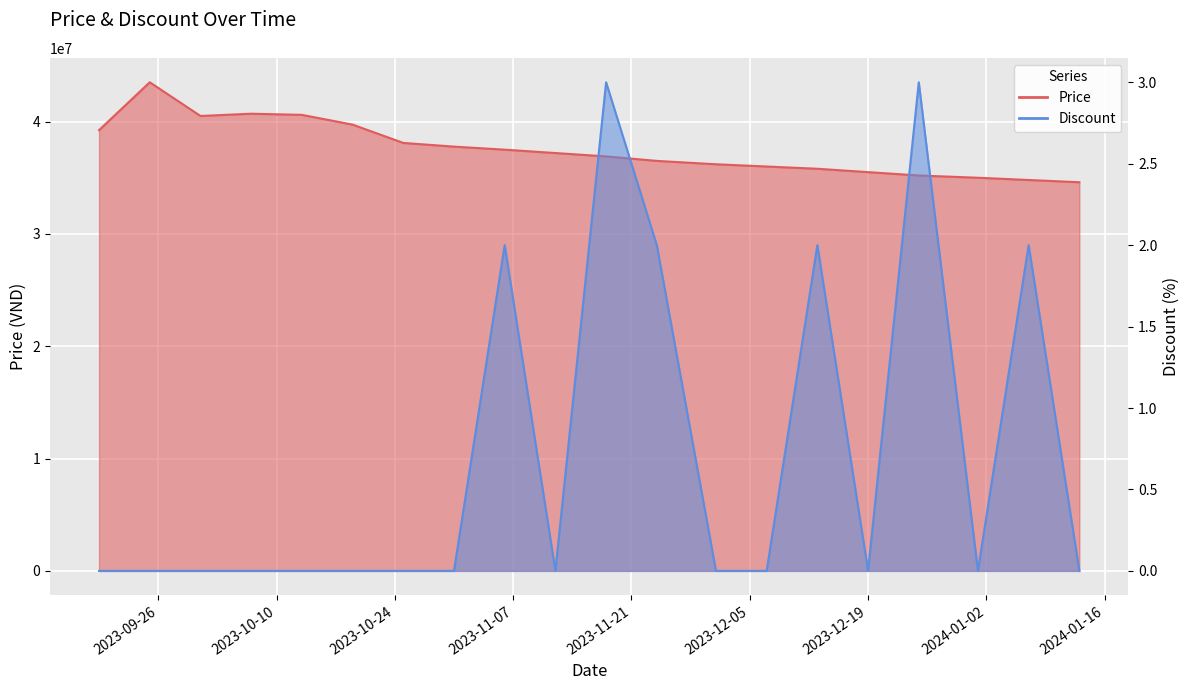

Where is the first local minimum for Discount?

2023-11-12